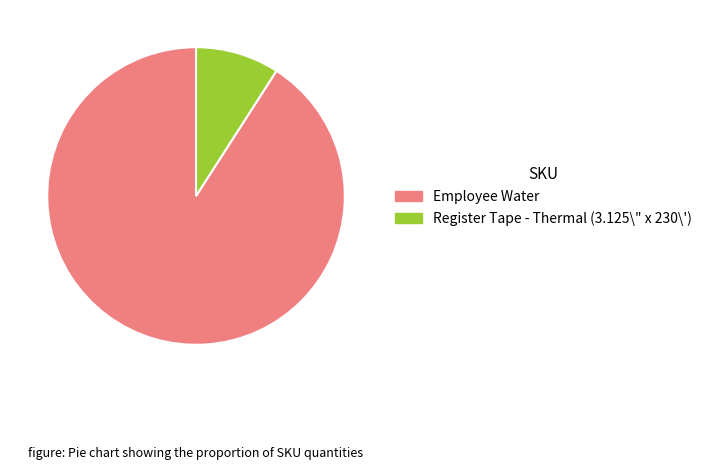

Is Register Tape - Thermal (3.125\" x 230\') the majority of the pie?

No